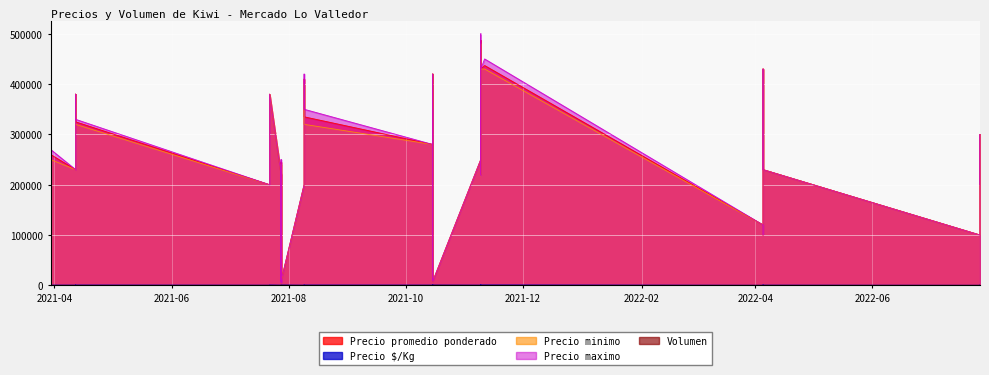

Is it true that Precio promedio ponderado equals 42822 at 2022-07-27?

False